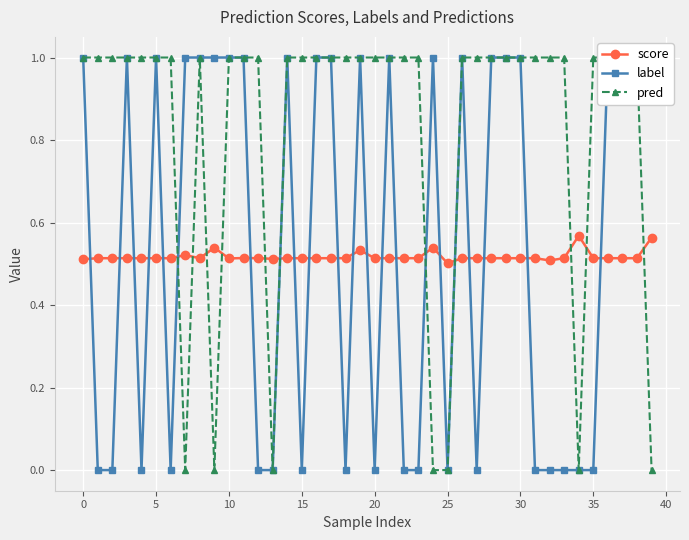

How many score values are between 0 and 1?

40